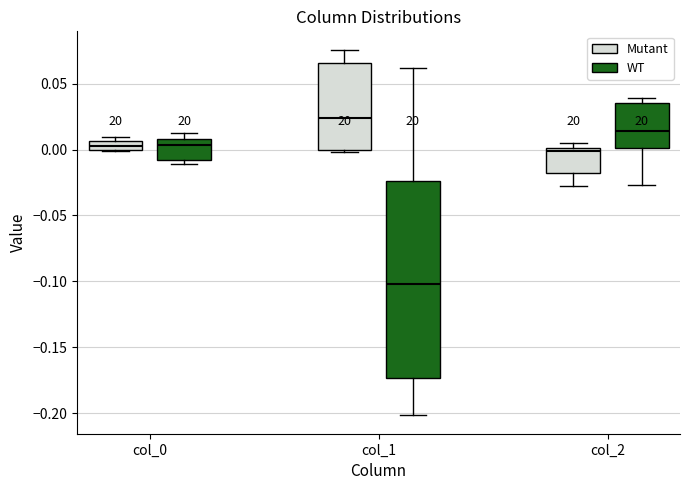

Where is the upper edge of the box for col_0 (WT) on the y-axis? The values are not printed on the chart, so give them approximately, as read against the axis.

0.010